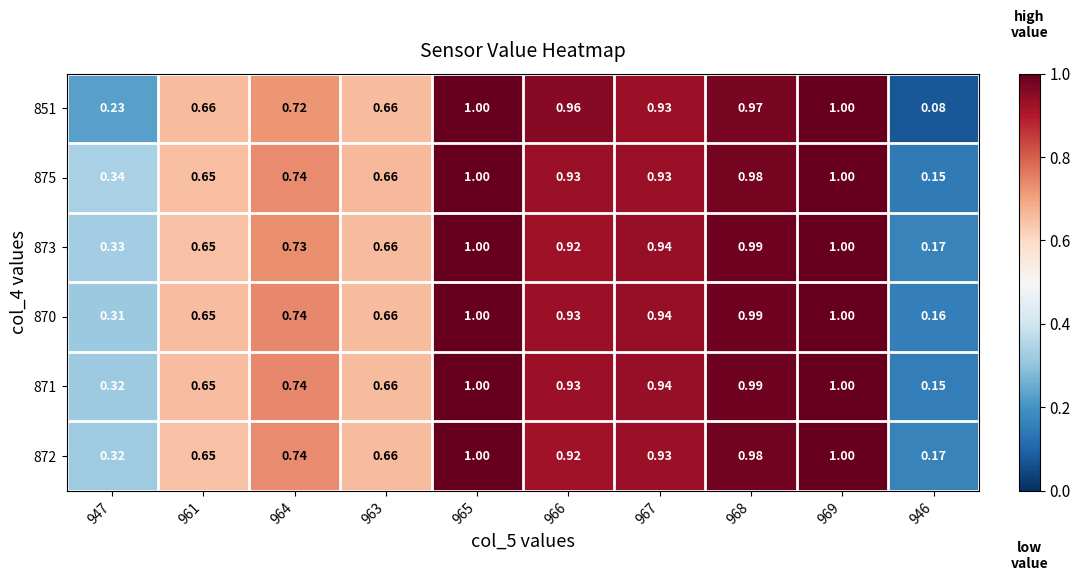

Which series has the largest total across all categories?

873